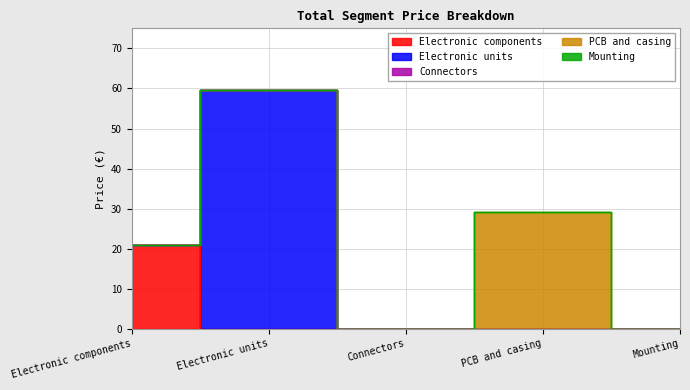

Which series changed the most between PCB and casing and Mounting?

PCB and casing